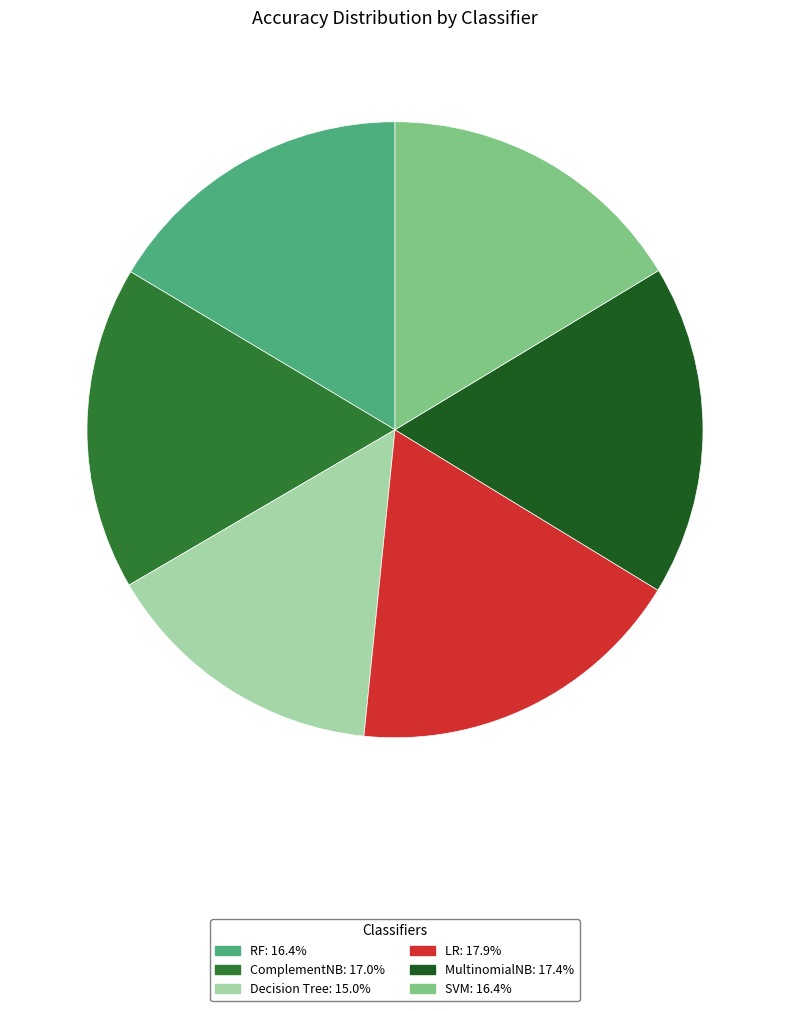

Which slice is the largest?

LR